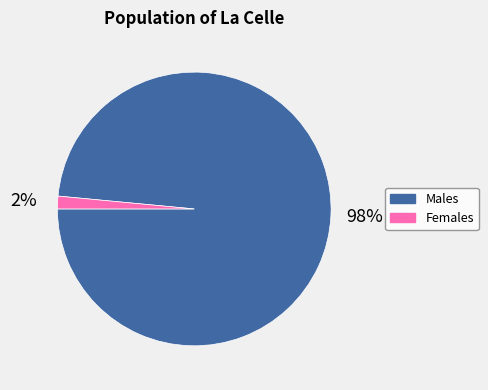

Which slice is the smallest?

Females